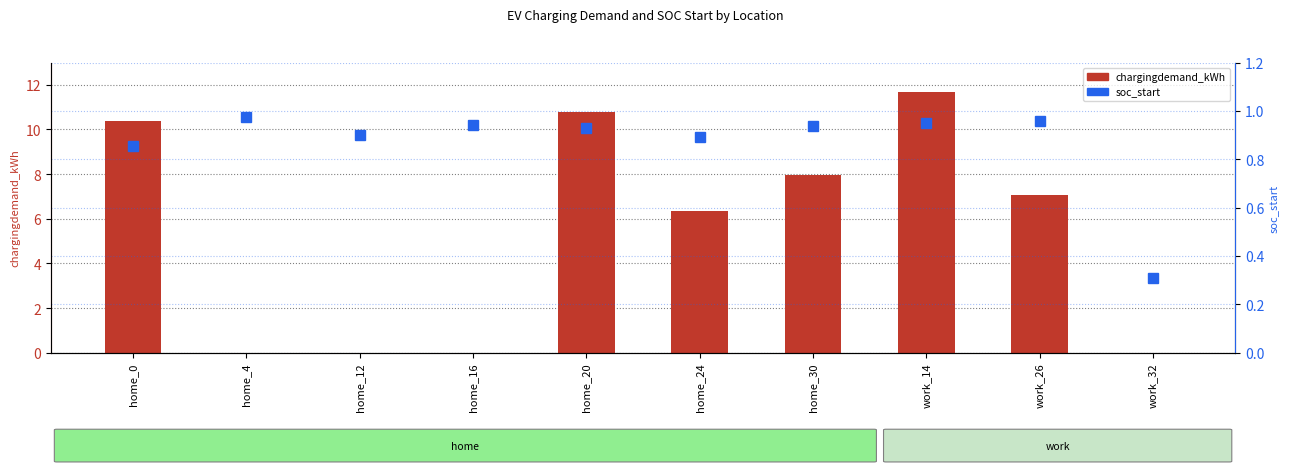

What is the difference between the maximum and second lowest values in the soc_start series?

0.1